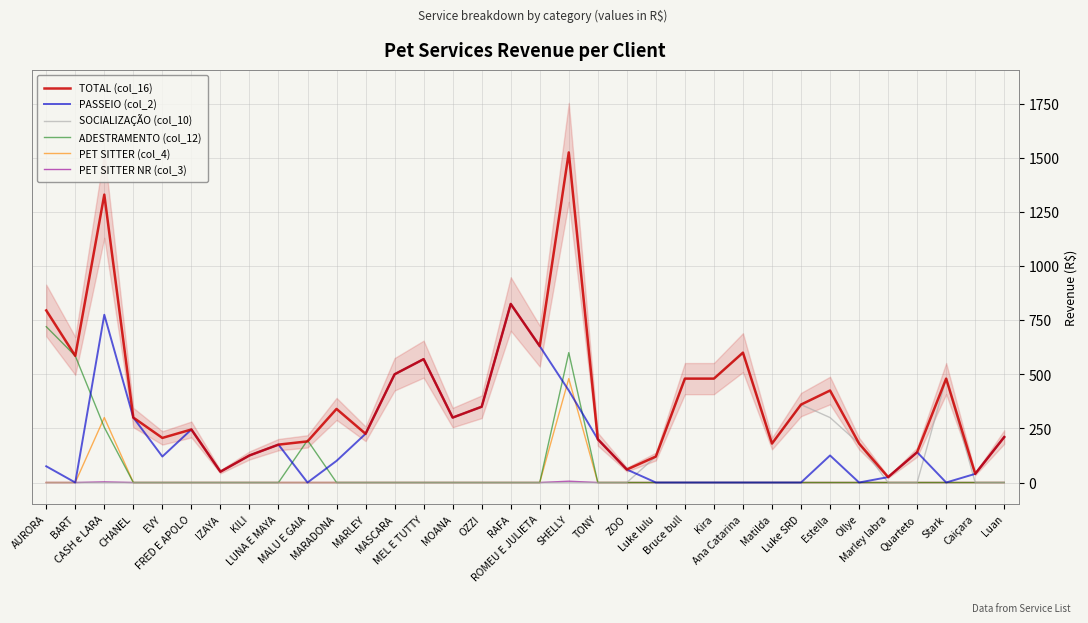

Is it true that PET SITTER (col_4) equals 0 at MEL E TUTTY?

True